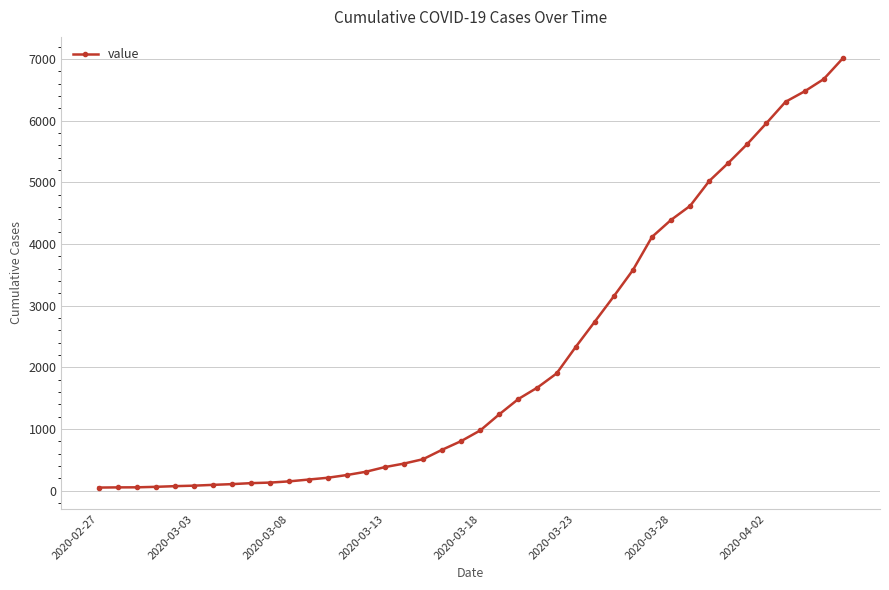

What is the difference between the maximum and second lowest values?

6960